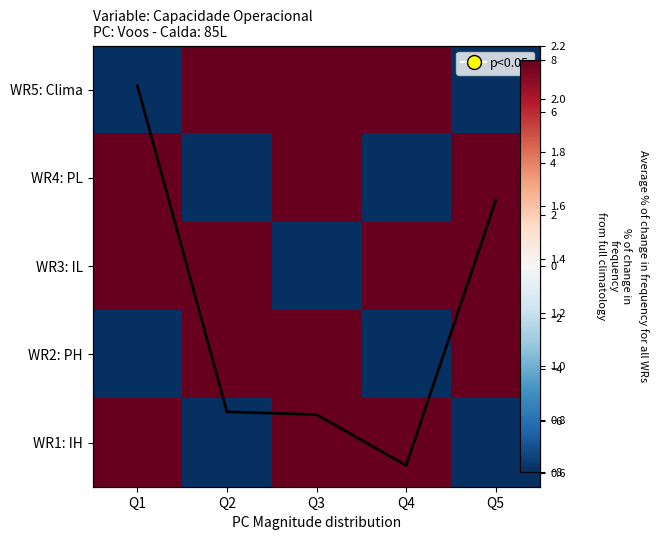

At how many categories does at least one series exceed -2?

5